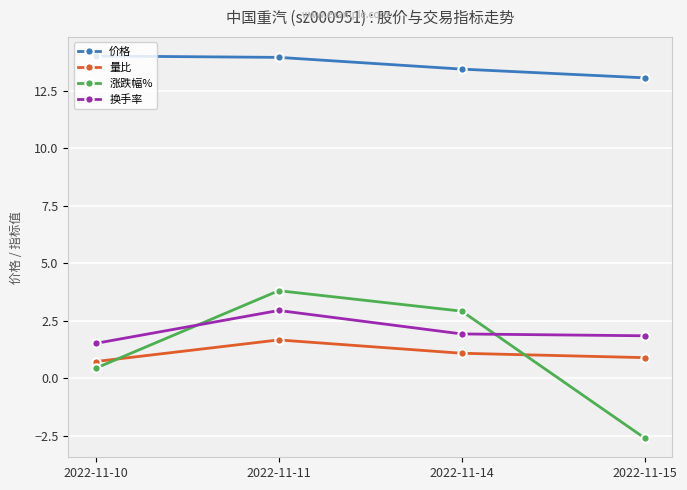

Is it true that 价格 equals 13.4 at 2022-11-14?

True